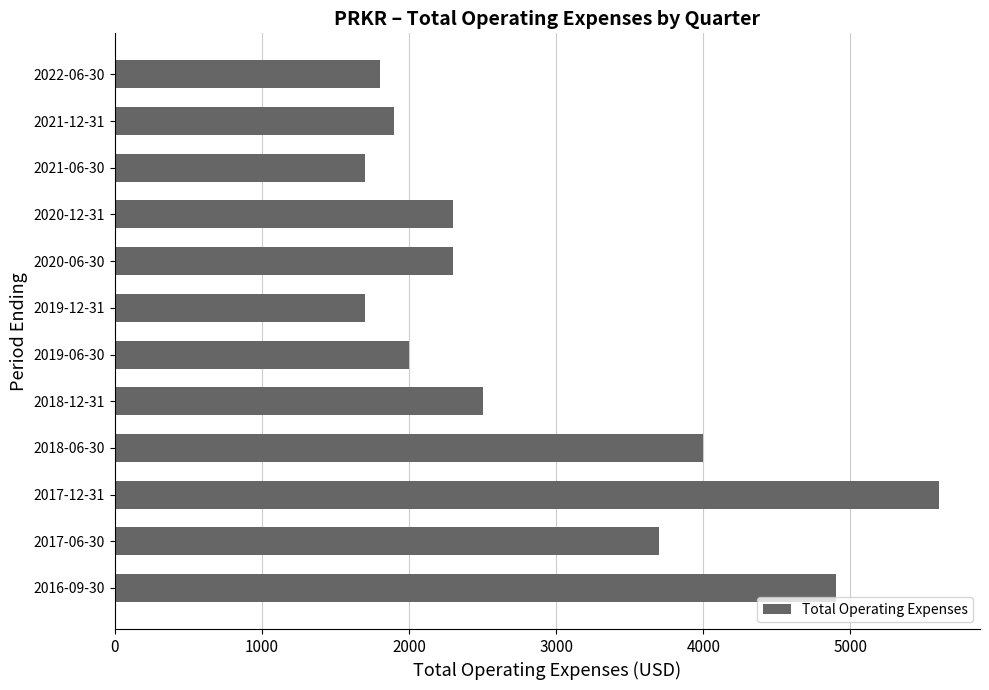

What is the difference between the maximum and minimum values?

3900